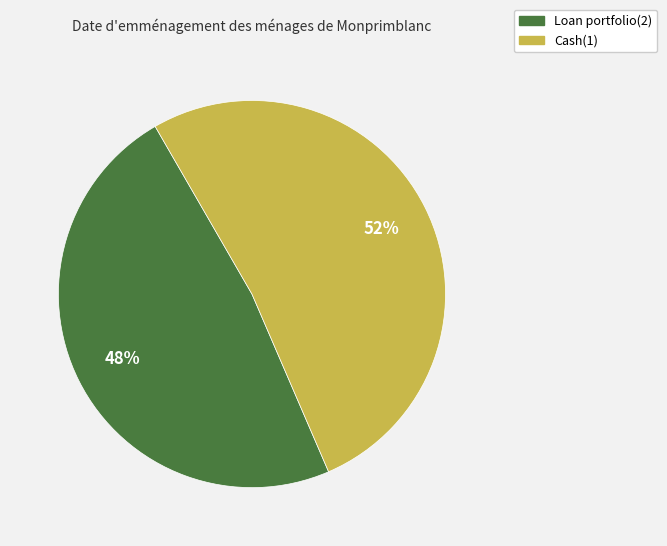

Between Cash(1) and Loan portfolio(2), which is larger?

Cash(1)